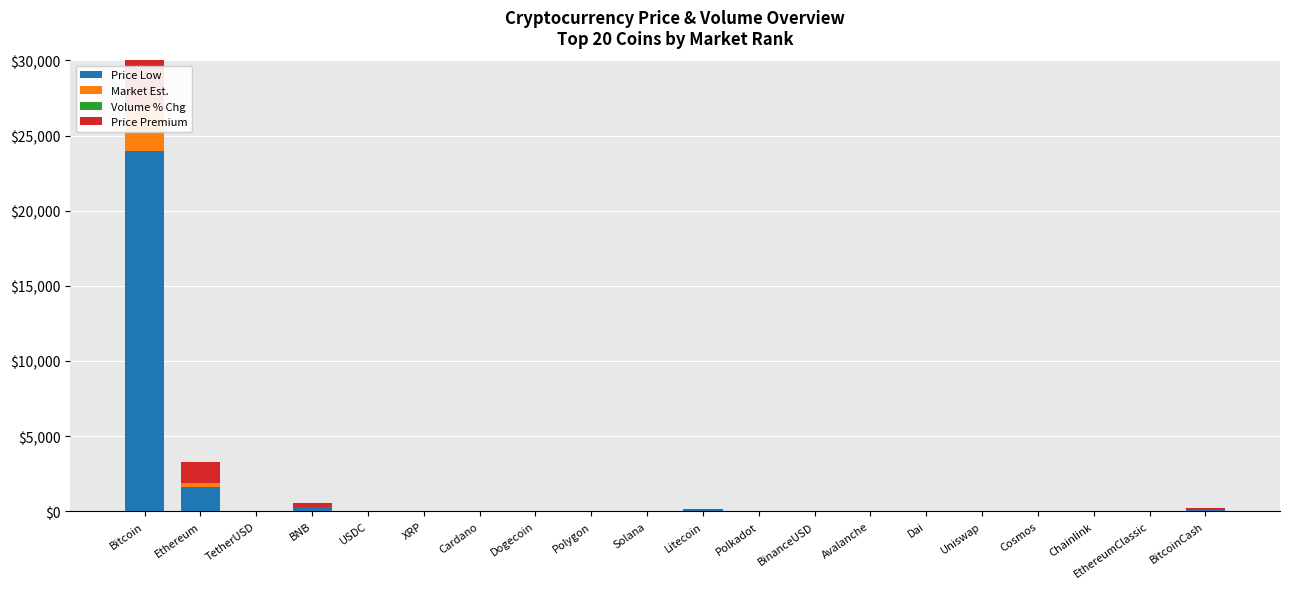

How many data points in Price Low are less than 5?

10